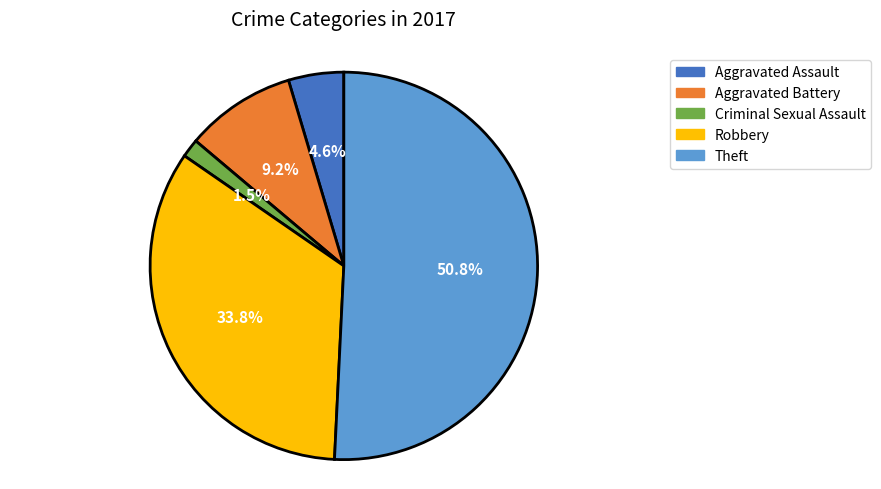

Is there any slice that represents more than half of the pie?

Yes